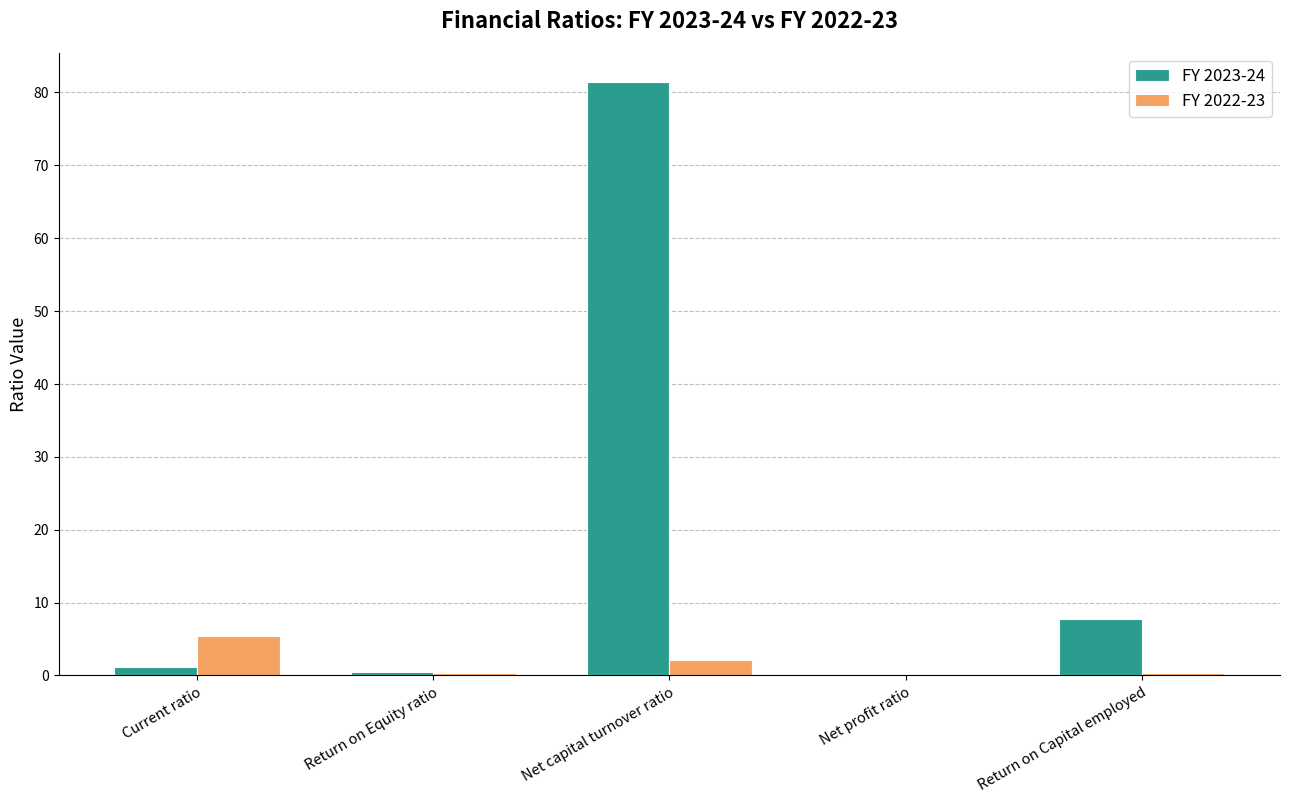

Are the bars grouped side by side (vs. stacked)?

Yes